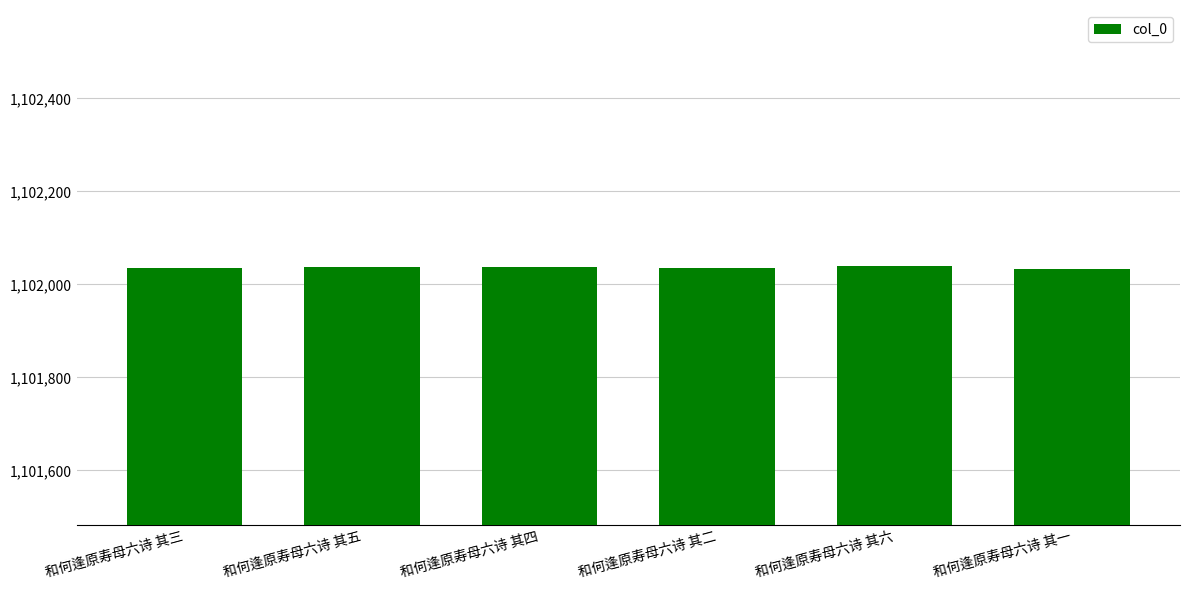

What is the difference between the second highest and minimum values?

4